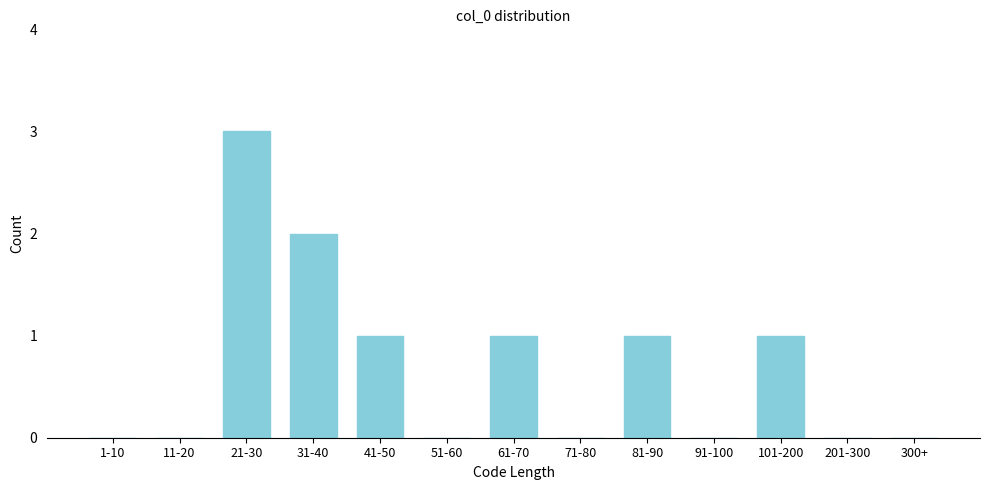

Reading left to right, extract all data points from this chart.

1-10=0	11-20=0	21-30=3	31-40=2	41-50=1	51-60=0	61-70=1	71-80=0	81-90=1	91-100=0	101-200=1	201-300=0	300+=0